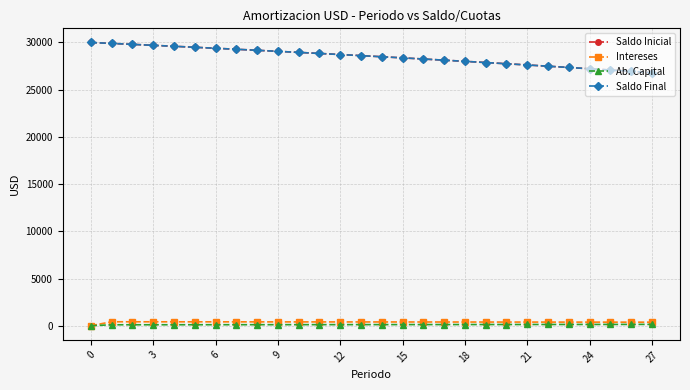

Which series has the widest spread of values?

Saldo Inicial